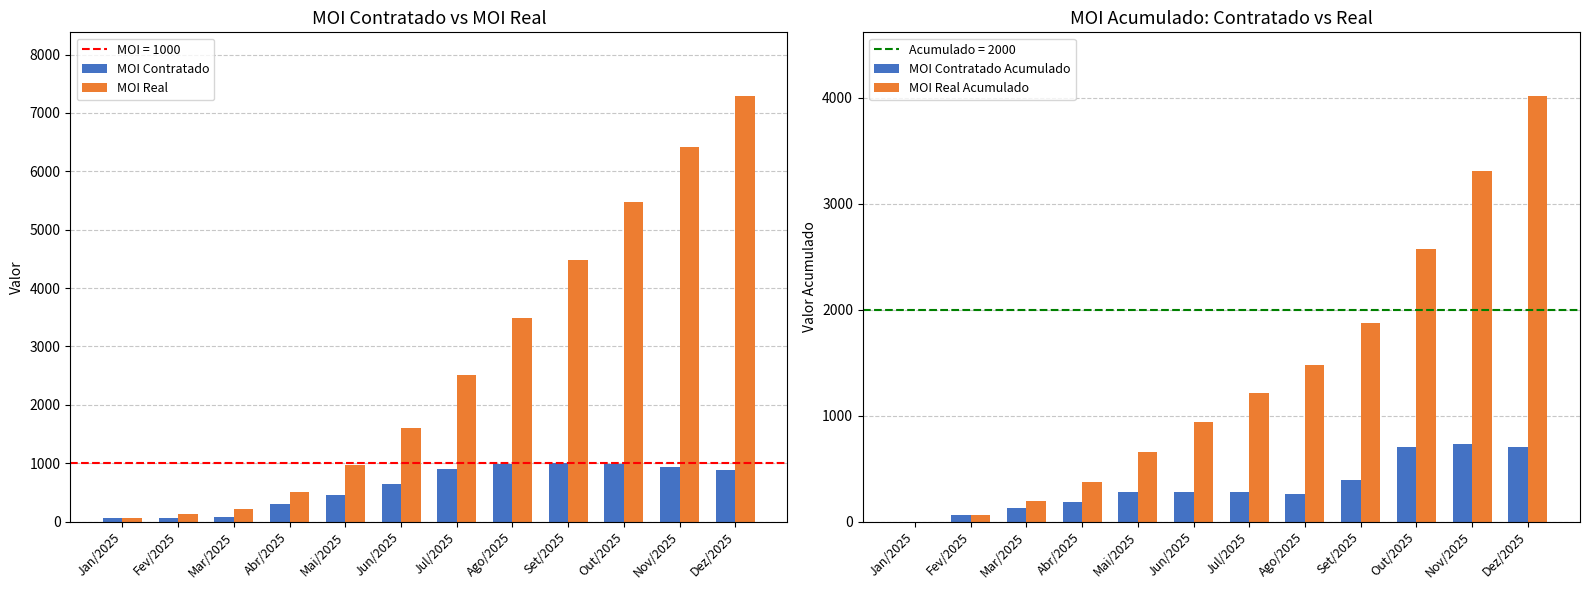

Which category has the highest value in the MOI Contratado series?

Set/2025